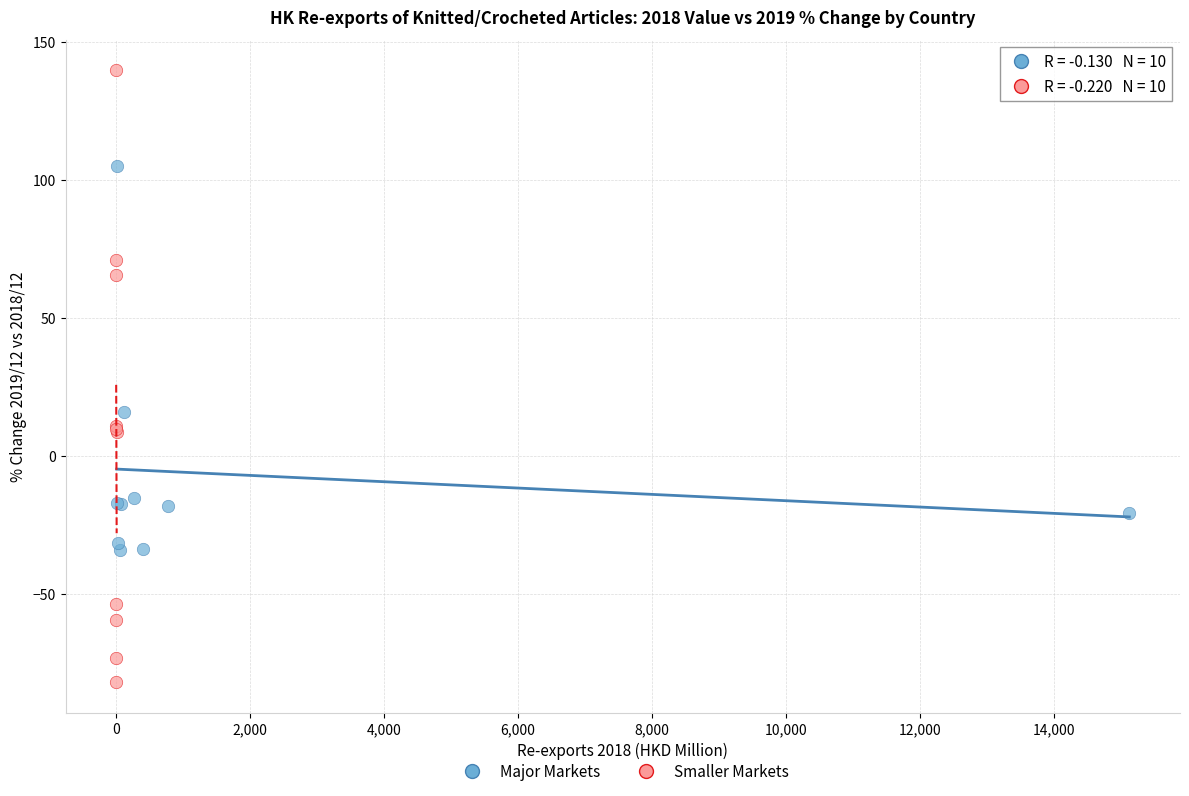

Which series contains the lowest Y value?

Smaller Markets